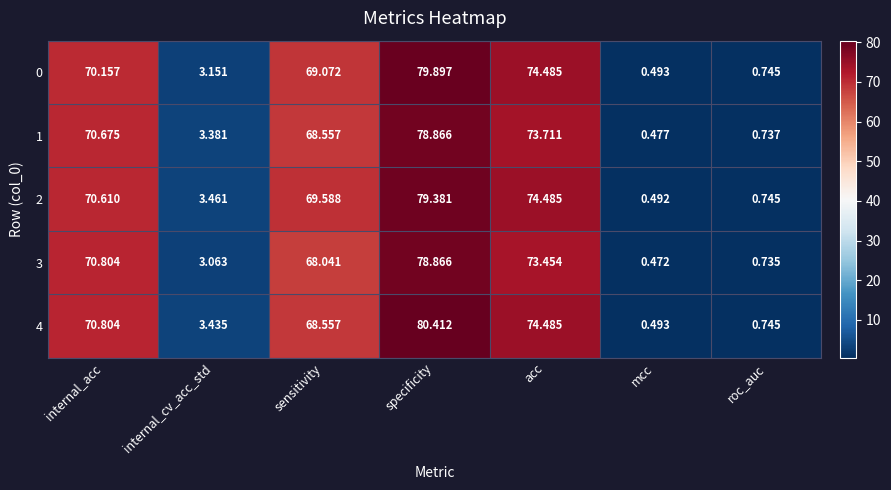

Rank the categories by 2 value from highest to lowest.

specificity, acc, internal_acc, sensitivity, internal_cv_acc_std, roc_auc, mcc